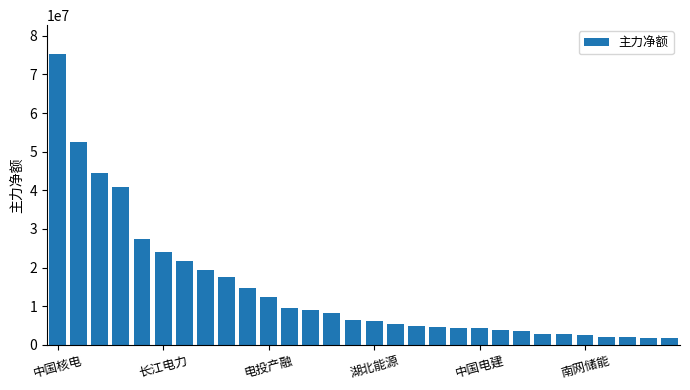

What is the smallest value displayed?

1716694